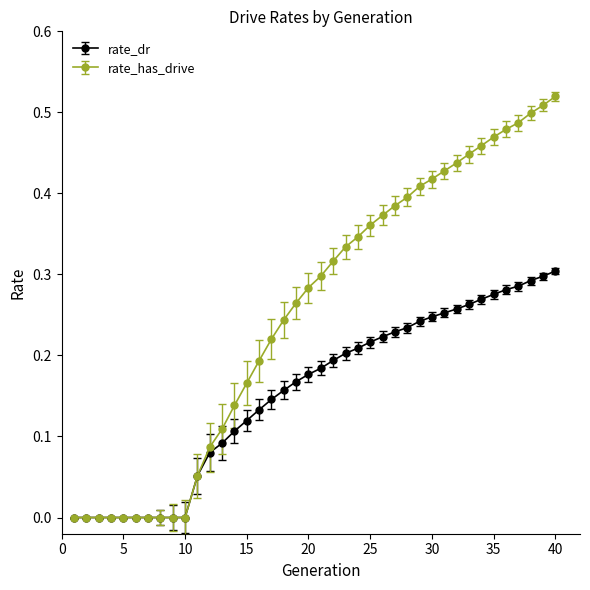

List the series in order of their peak value, highest first.

rate_has_drive, rate_dr